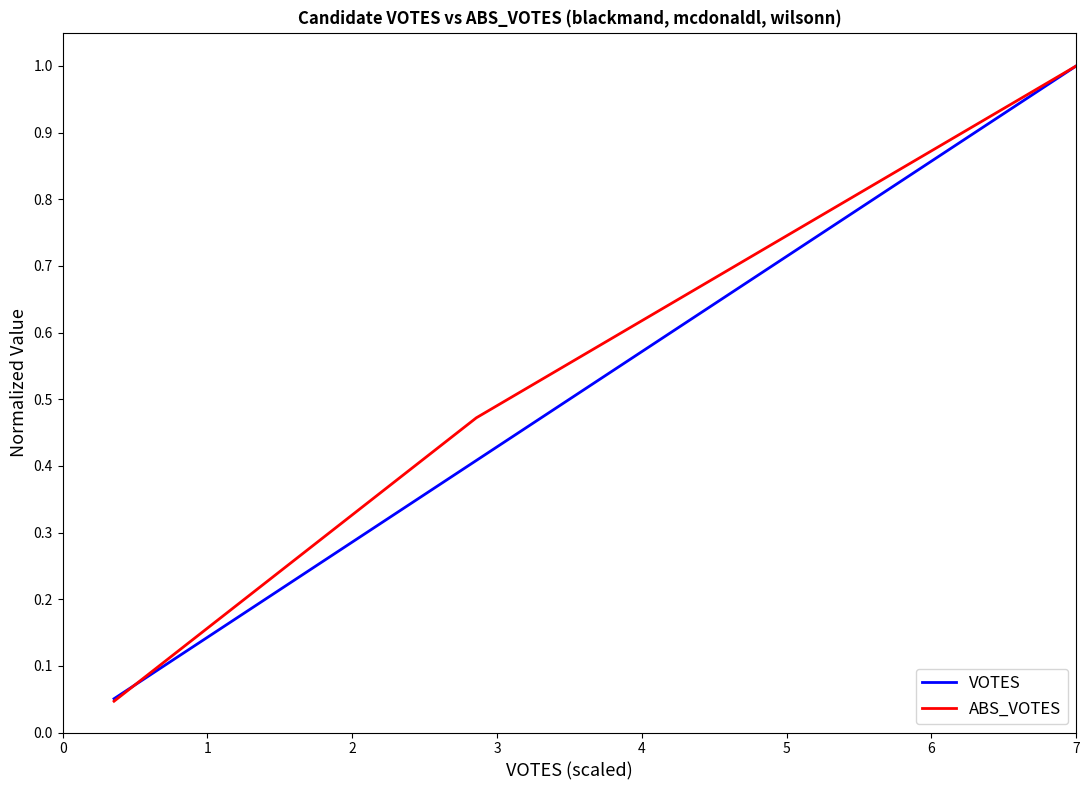

What is the maximum value shown in the chart?

1.0